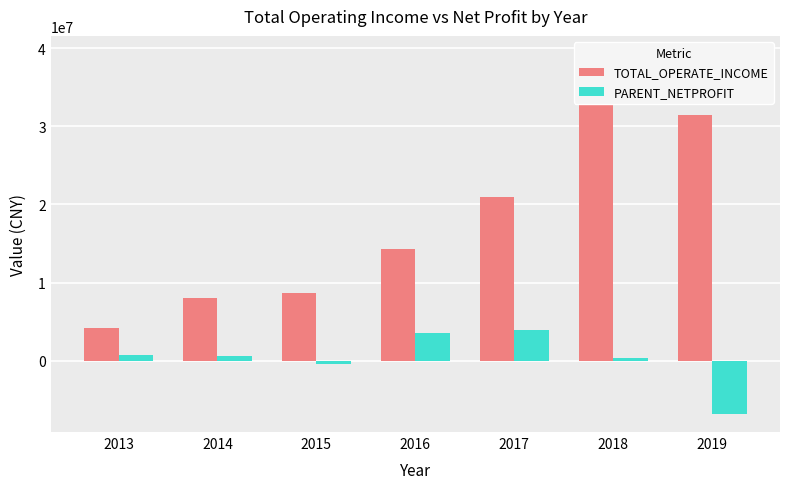

Which series has the widest spread of values?

TOTAL_OPERATE_INCOME